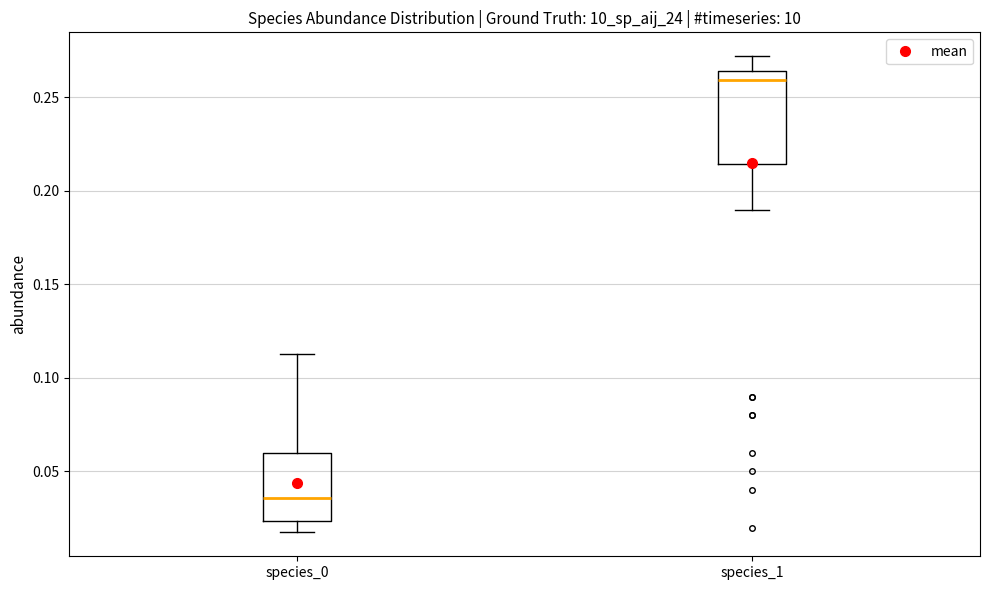

Where does the median line of the box for species_0 sit on the y-axis? The values are not printed on the chart, so give them approximately, as read against the axis.

0.035